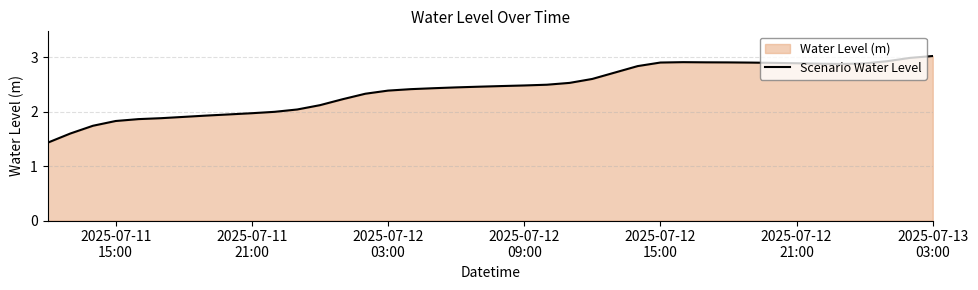

What is the approximate value at 2025-07-12
15:00?

2.9